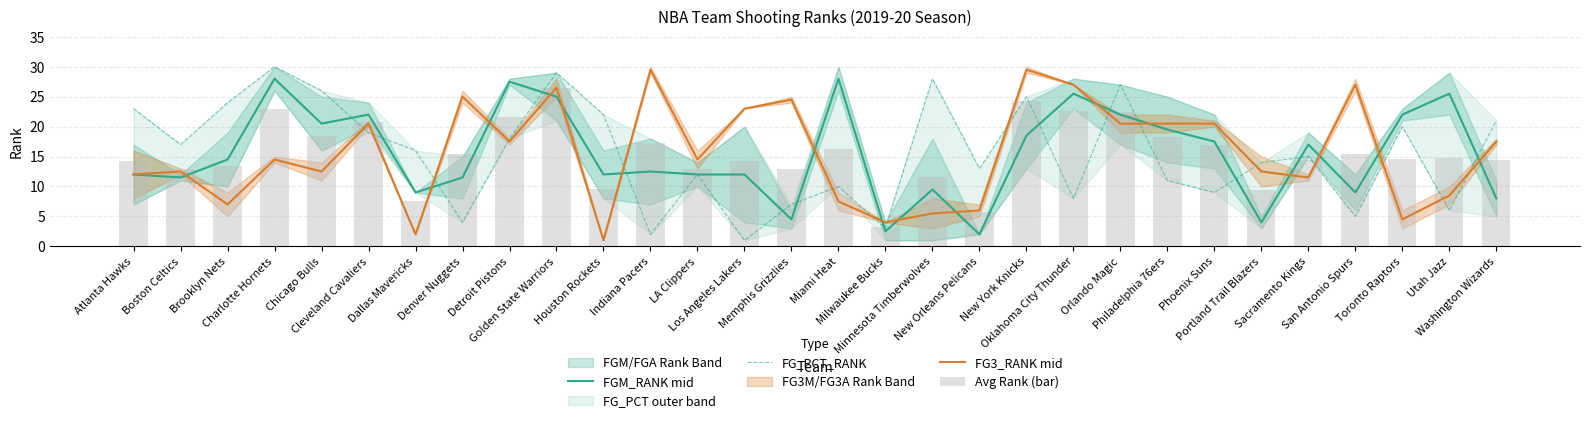

Reading left to right, list all the values displayed in this chart.

FGM_RANK mid: Atlanta Hawks=12.0	Boston Celtics=11.5	Brooklyn Nets=14.5	Charlotte Hornets=28.0	Chicago Bulls=20.5	Cleveland Cavaliers=22.0	Dallas Mavericks=9.0	Denver Nuggets=11.5	Detroit Pistons=27.5	Golden State Warriors=25.0	Houston Rockets=12.0	Indiana Pacers=12.5	LA Clippers=12.0	Los Angeles Lakers=12.0	Memphis Grizzlies=4.5	Miami Heat=28.0	Milwaukee Bucks=2.5	Minnesota Timberwolves=9.5	New Orleans Pelicans=2.0	New York Knicks=18.5	Oklahoma City Thunder=25.5	Orlando Magic=22.0	Philadelphia 76ers=19.5	Phoenix Suns=17.5	Portland Trail Blazers=4.0	Sacramento Kings=17.0	San Antonio Spurs=9.0	Toronto Raptors=22.0	Utah Jazz=25.5	Washington Wizards=8.0
FG_PCT_RANK: Atlanta Hawks=23.0	Boston Celtics=17.0	Brooklyn Nets=24.0	Charlotte Hornets=30.0	Chicago Bulls=26.0	Cleveland Cavaliers=19.0	Dallas Mavericks=16.0	Denver Nuggets=4.0	Detroit Pistons=18.0	Golden State Warriors=29.0	Houston Rockets=22.0	Indiana Pacers=2.0	LA Clippers=12.0	Los Angeles Lakers=1.0	Memphis Grizzlies=7.0	Miami Heat=10.0	Milwaukee Bucks=3.0	Minnesota Timberwolves=28.0	New Orleans Pelicans=13.0	New York Knicks=25.0	Oklahoma City Thunder=8.0	Orlando Magic=27.0	Philadelphia 76ers=11.0	Phoenix Suns=9.0	Portland Trail Blazers=14.0	Sacramento Kings=15.0	San Antonio Spurs=5.0	Toronto Raptors=20.0	Utah Jazz=6.0	Washington Wizards=21.0
FG3_RANK mid: Atlanta Hawks=12.0	Boston Celtics=12.5	Brooklyn Nets=7.0	Charlotte Hornets=14.5	Chicago Bulls=12.5	Cleveland Cavaliers=20.5	Dallas Mavericks=2.0	Denver Nuggets=25.0	Detroit Pistons=17.5	Golden State Warriors=26.5	Houston Rockets=1.0	Indiana Pacers=29.5	LA Clippers=14.5	Los Angeles Lakers=23.0	Memphis Grizzlies=24.5	Miami Heat=7.5	Milwaukee Bucks=4.0	Minnesota Timberwolves=5.5	New Orleans Pelicans=6.0	New York Knicks=29.5	Oklahoma City Thunder=27.0	Orlando Magic=20.5	Philadelphia 76ers=20.5	Phoenix Suns=20.5	Portland Trail Blazers=12.5	Sacramento Kings=11.5	San Antonio Spurs=27.0	Toronto Raptors=4.5	Utah Jazz=8.5	Washington Wizards=17.5
Avg Rank (bar): Atlanta Hawks=14.2	Boston Celtics=13.0	Brooklyn Nets=13.4	Charlotte Hornets=23.0	Chicago Bulls=18.4	Cleveland Cavaliers=20.8	Dallas Mavericks=7.6	Denver Nuggets=15.4	Detroit Pistons=21.6	Golden State Warriors=26.4	Houston Rockets=9.6	Indiana Pacers=17.2	LA Clippers=13.0	Los Angeles Lakers=14.2	Memphis Grizzlies=13.0	Miami Heat=16.2	Milwaukee Bucks=3.2	Minnesota Timberwolves=11.6	New Orleans Pelicans=5.8	New York Knicks=24.2	Oklahoma City Thunder=22.6	Orlando Magic=22.4	Philadelphia 76ers=18.2	Phoenix Suns=17.0	Portland Trail Blazers=9.4	Sacramento Kings=14.4	San Antonio Spurs=15.4	Toronto Raptors=14.6	Utah Jazz=14.8	Washington Wizards=14.4